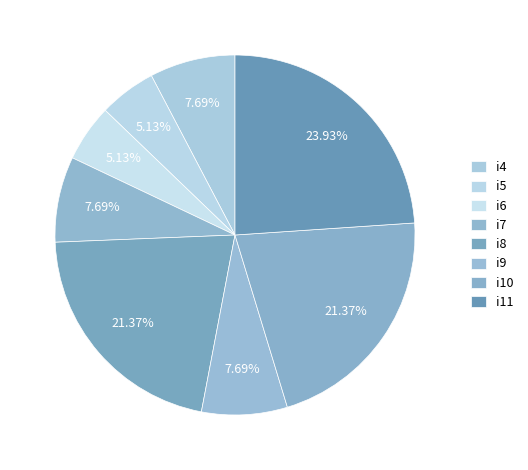

To the nearest percent, what is the difference between the i9 and i10 slice percentages?

14%